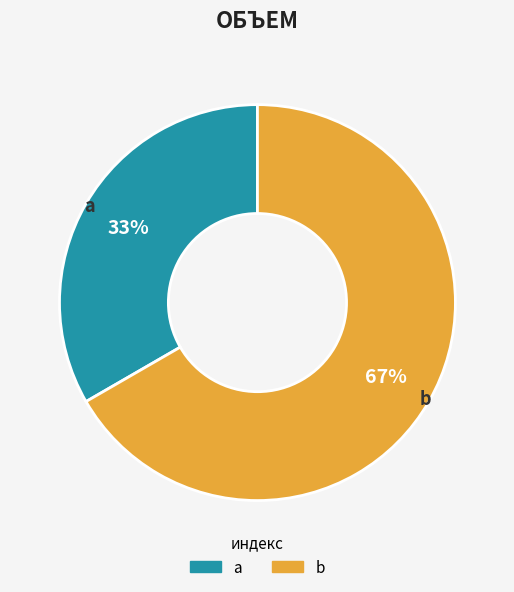

What percentage is the a slice, to the nearest percent?

33%